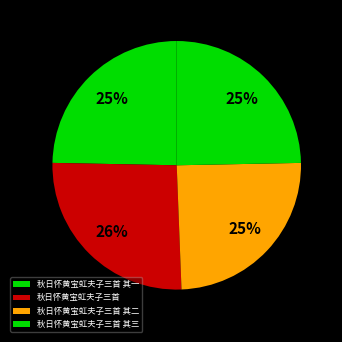

Count the number of slices in the pie.

4